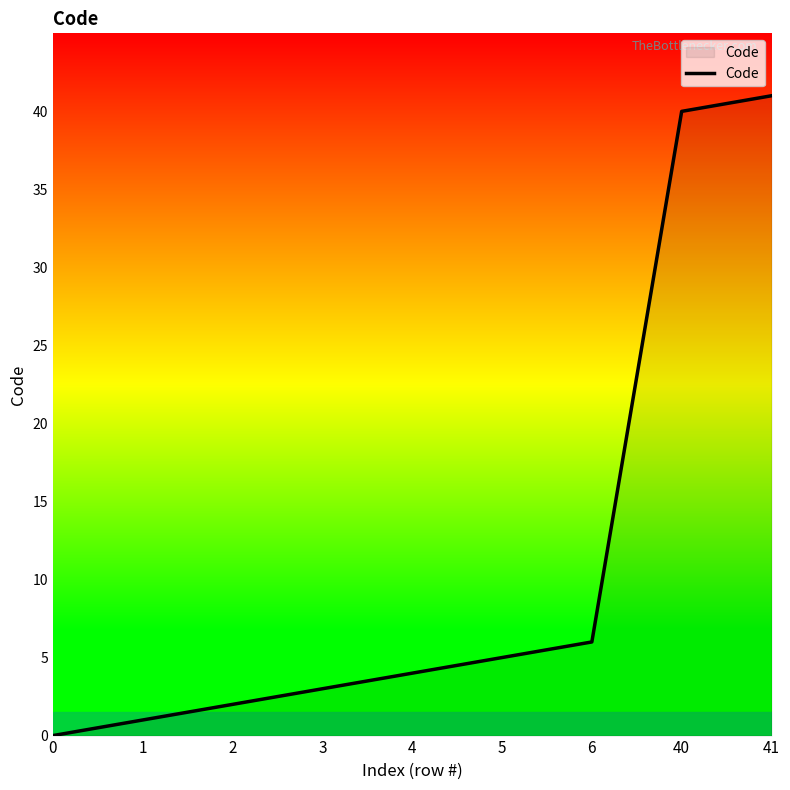

True or false: there are more than 2 points higher than both neighbors.

False